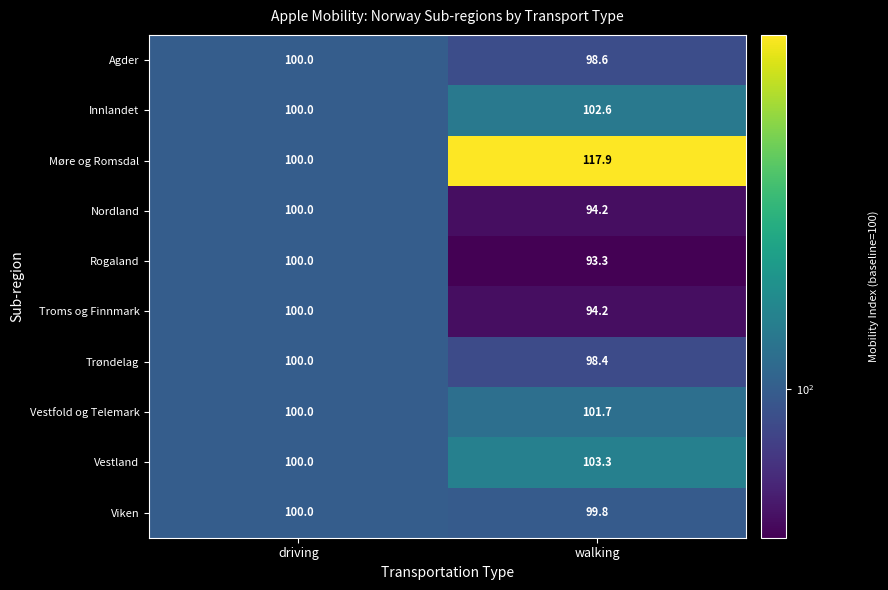

What is the total value across all series at walking?

1004.0